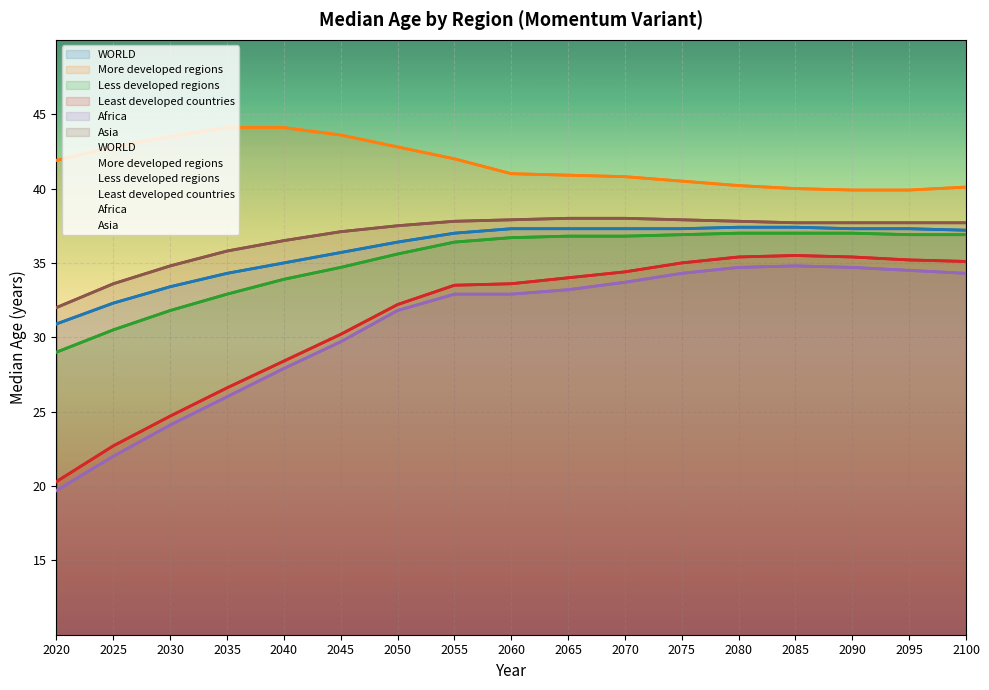

At which label does More developed regions first exceed 41?

2020